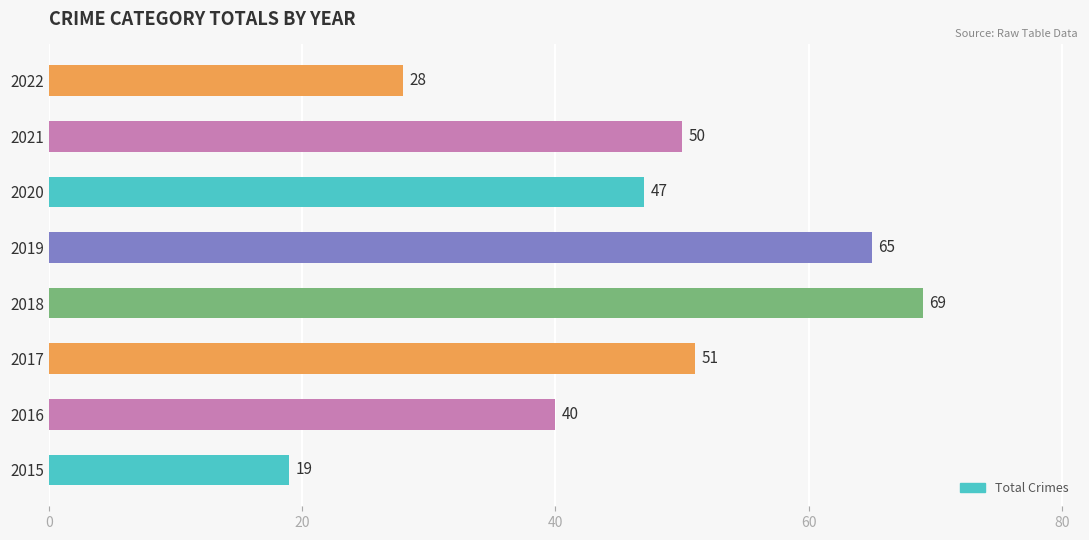

What is the change in value from 2015 to 2019?

+46